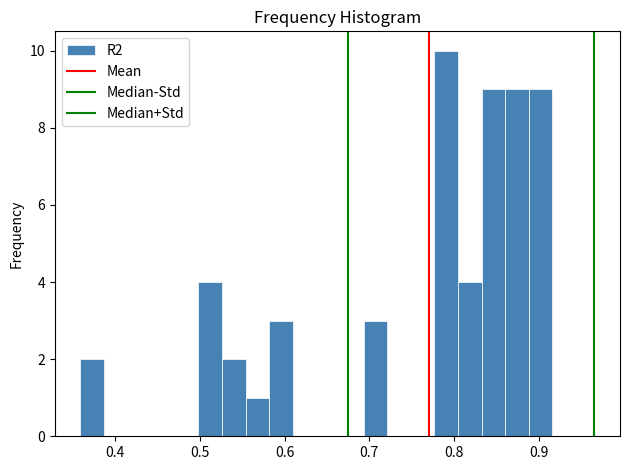

Around what value on the x-axis is the tallest bar? Give the approximate position of its centre, as read against the axis.

0.79